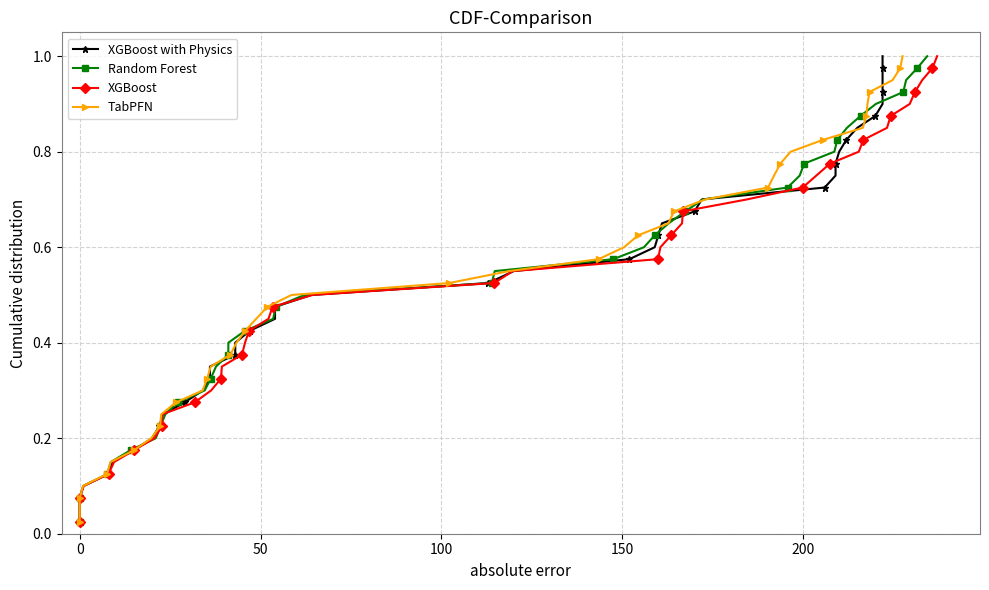

Which series has the largest range (max minus min)?

XGBoost with Physics